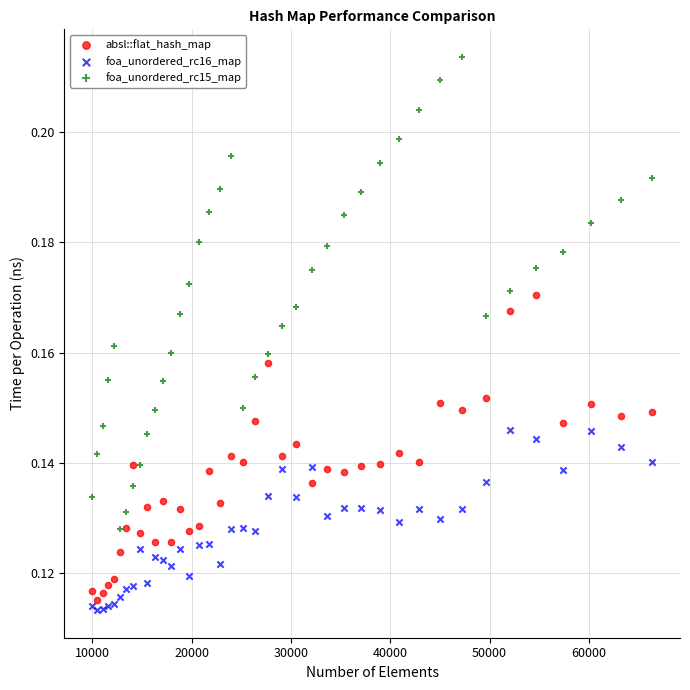

Which series has the widest spread of Y values?

foa_unordered_rc15_map